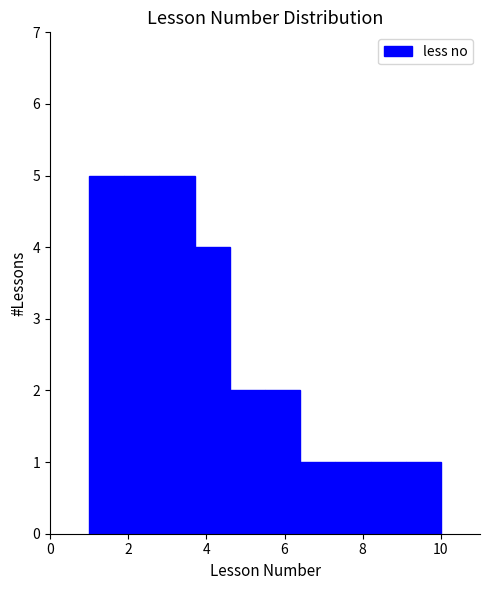

What is the height of the bar covering 2.8 to 3.7 on the x-axis? Neither the bar edges nor the heights are printed on the chart, so give them approximately, as read against the axes.

5